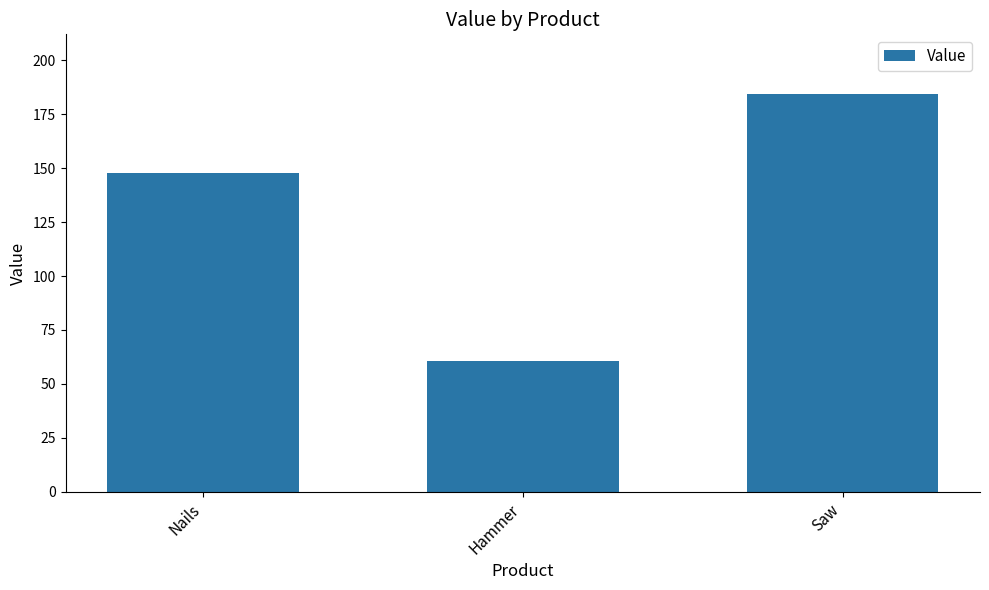

What is the minimum value shown in the chart?

60.5